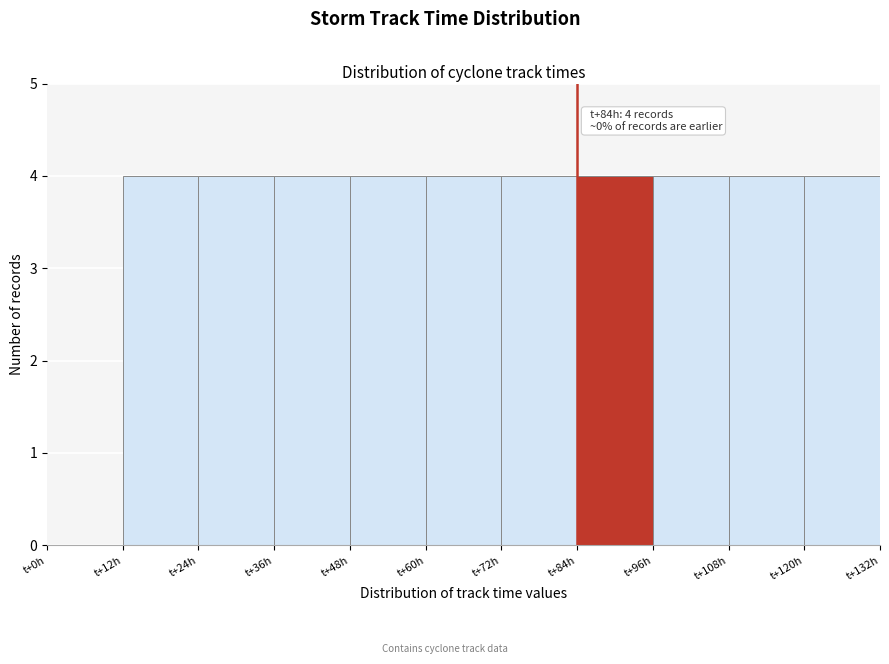

Reading left to right, extract all data points from this chart.

t+0h=0	t+12h=4	t+24h=4	t+36h=4	t+48h=4	t+60h=4	t+72h=4	t+84h=4	t+96h=4	t+108h=4	t+120h=4